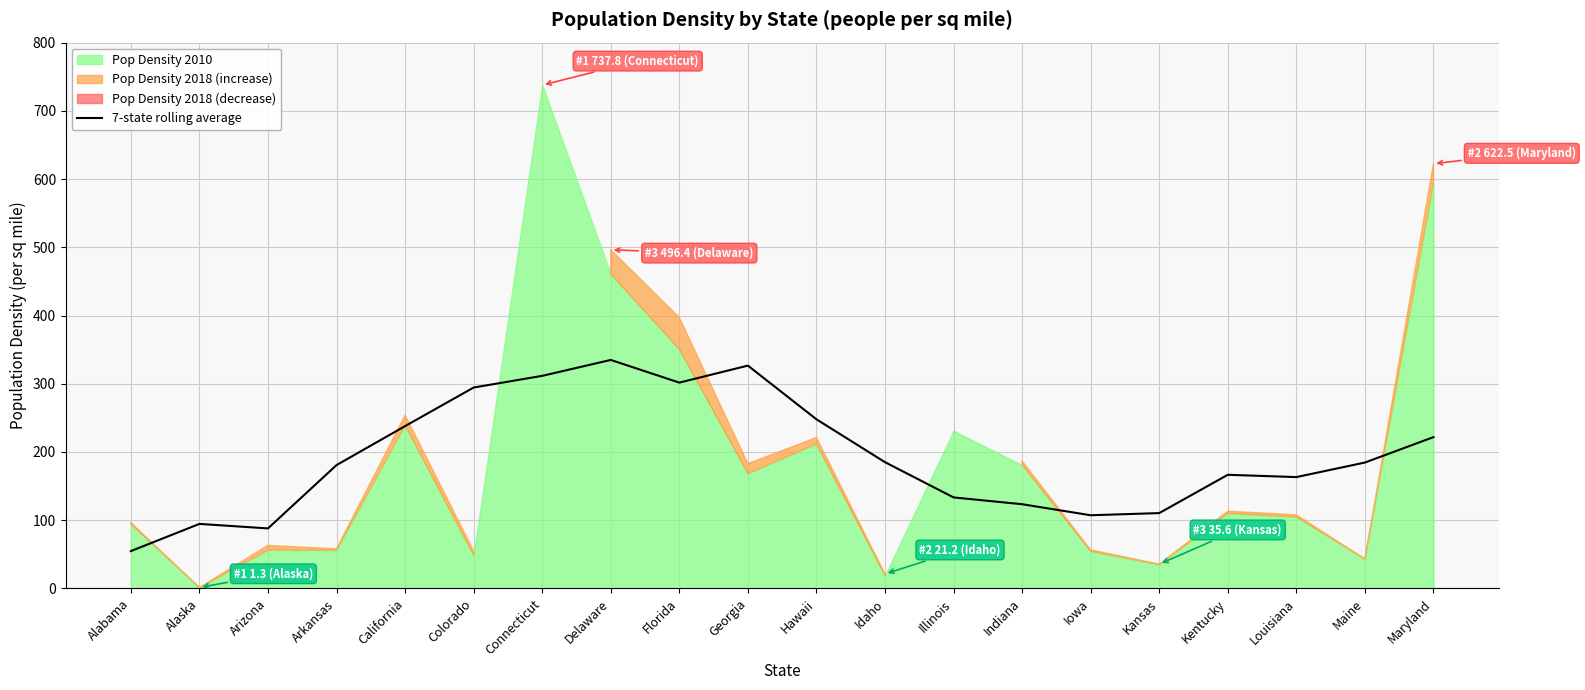

Where is the data nearest to the value 194?

Idaho